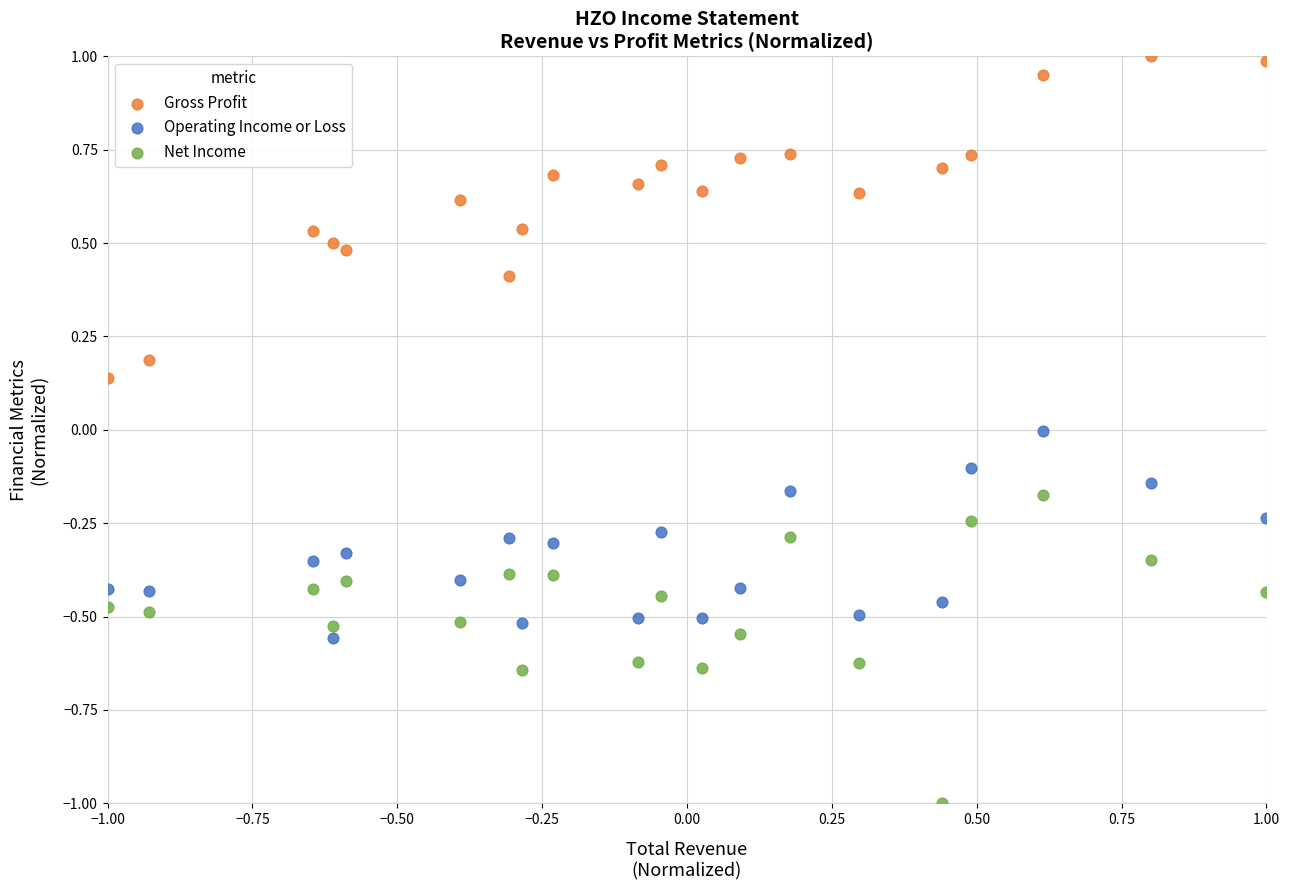

Which series has the largest Y range (max minus min)?

Gross Profit